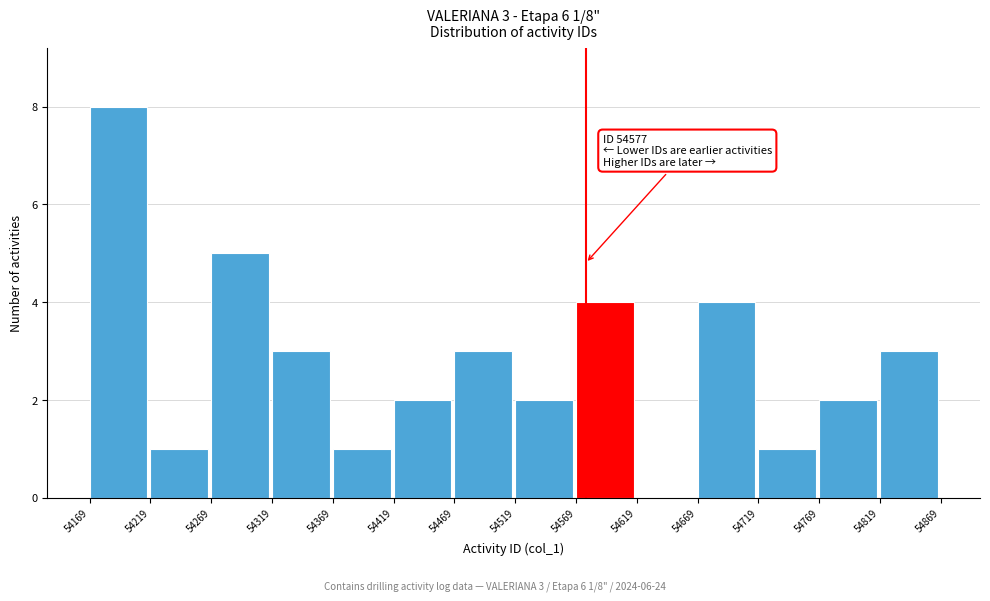

Which range on the x-axis has the tallest bar?

54169 to 54219